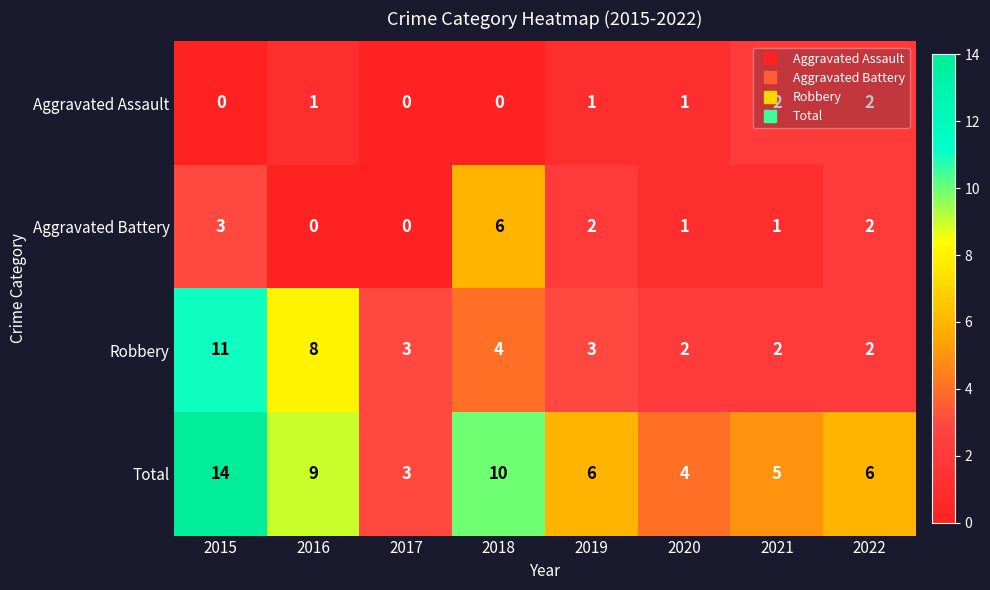

What is the maximum value shown in the chart?

14